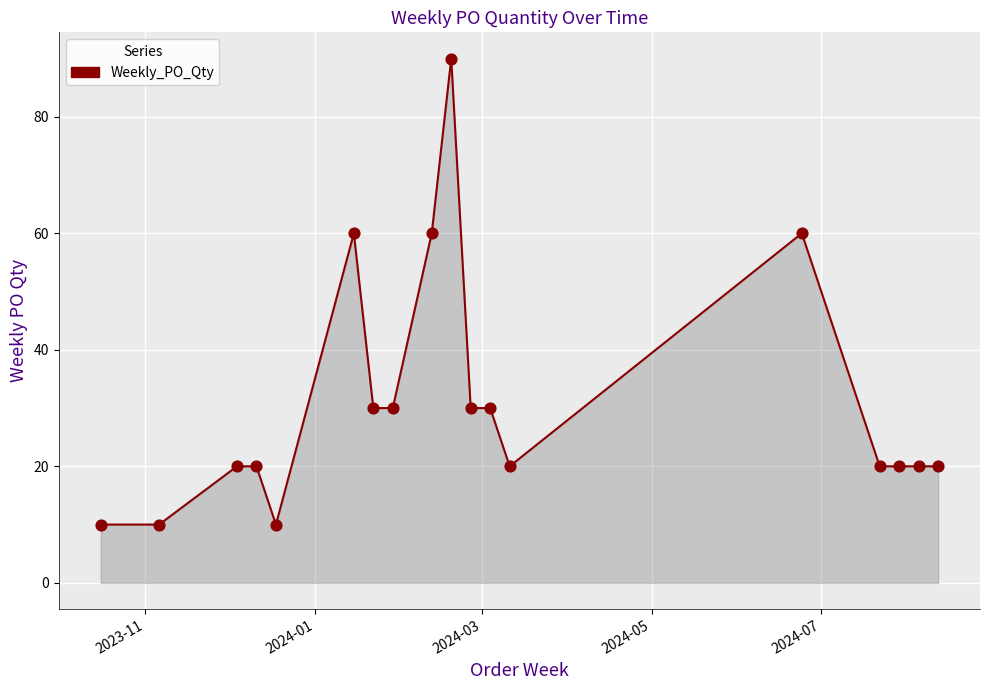

What is the range of X values (max minus min)?

301